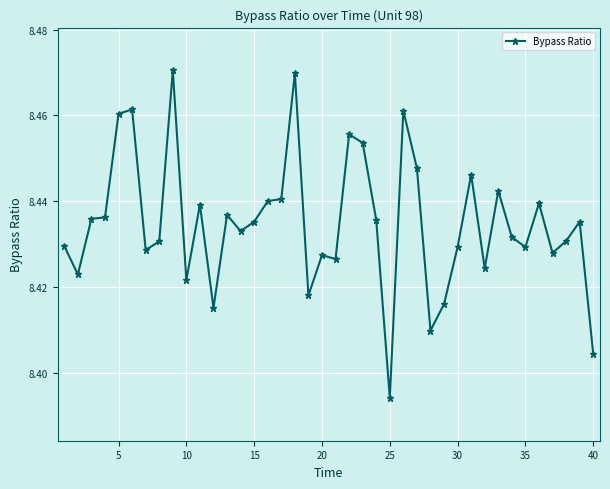

Count the values in the range 8 to 9.

40